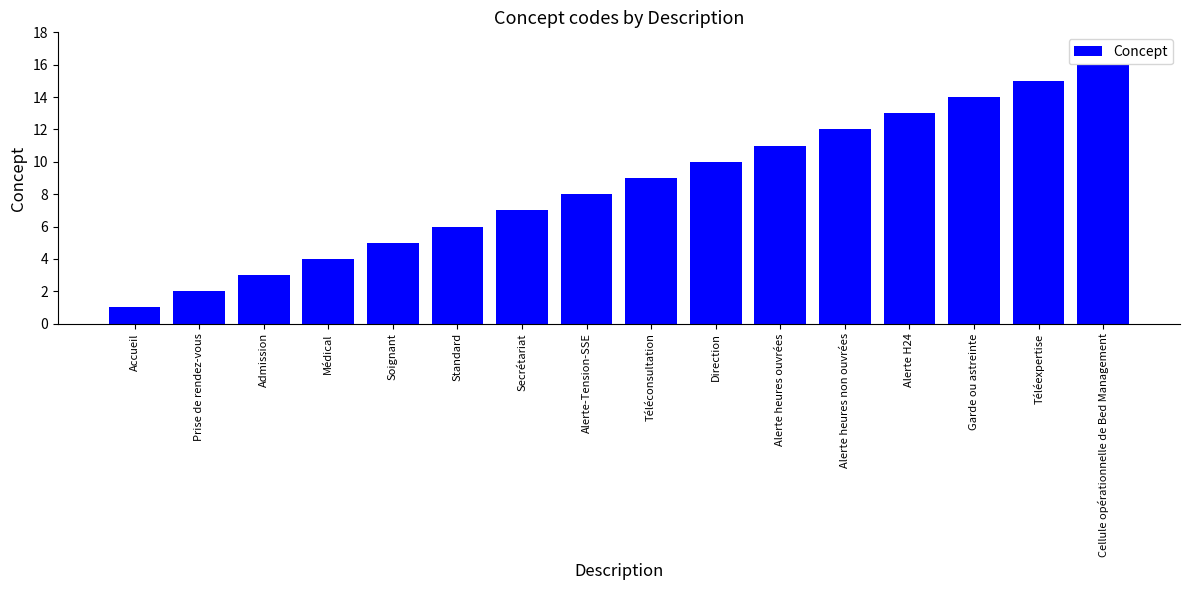

Rank the categories by value from highest to lowest.

Cellule opérationnelle de Bed Management, Téléexpertise, Garde ou astreinte, Alerte H24, Alerte heures non ouvrées, Alerte heures ouvrées, Direction, Téléconsultation, Alerte-Tension-SSE, Secrétariat, Standard, Soignant, Médical, Admission, Prise de rendez-vous, Accueil